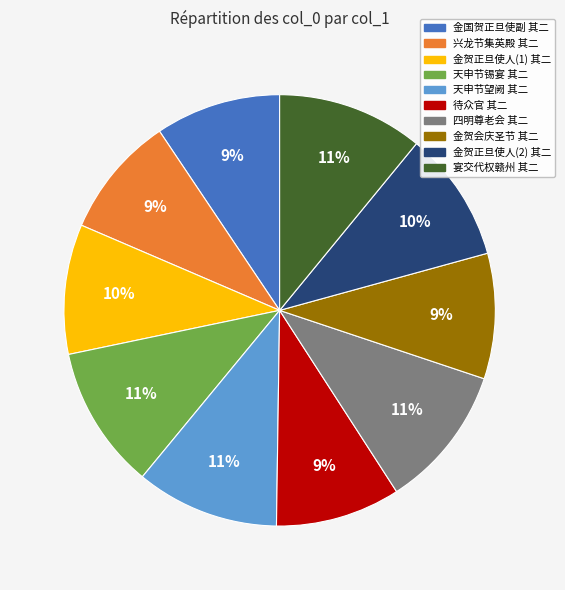

How many segments does this pie chart have?

10